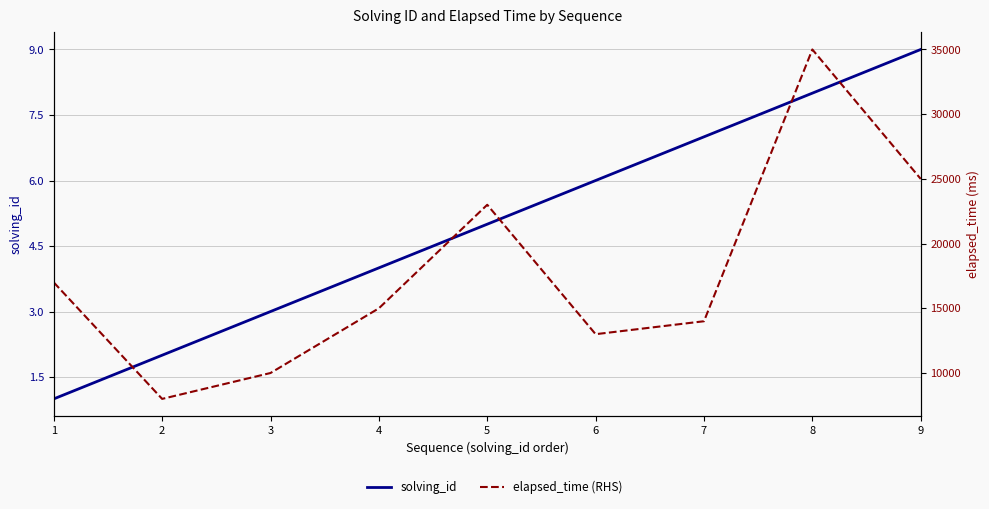

Is the value of solving_id at 6 greater than the value of elapsed_time (RHS) at 1?

No